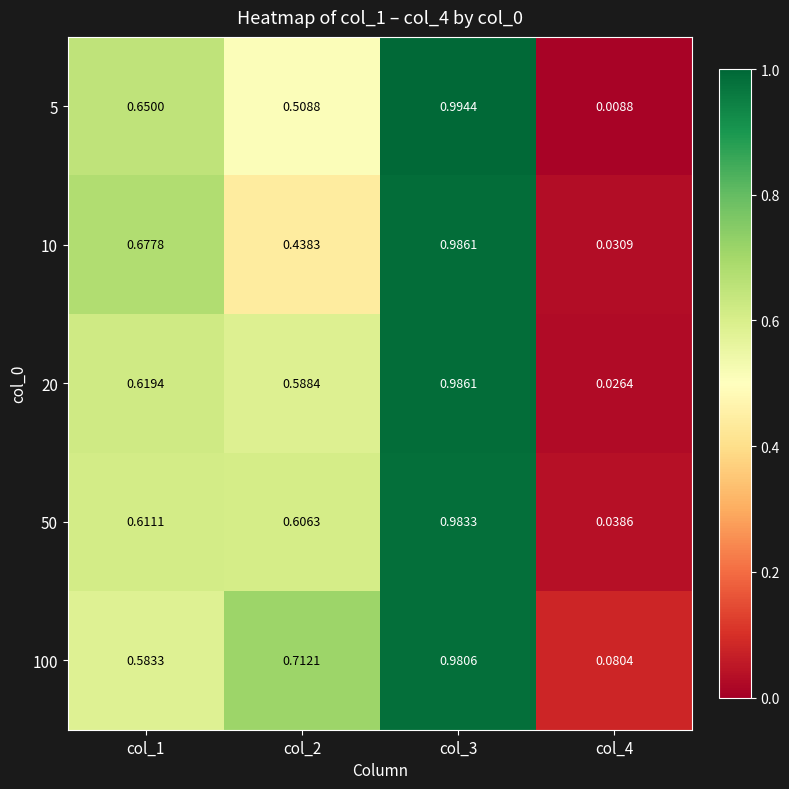

How many series are shown in this chart?

5